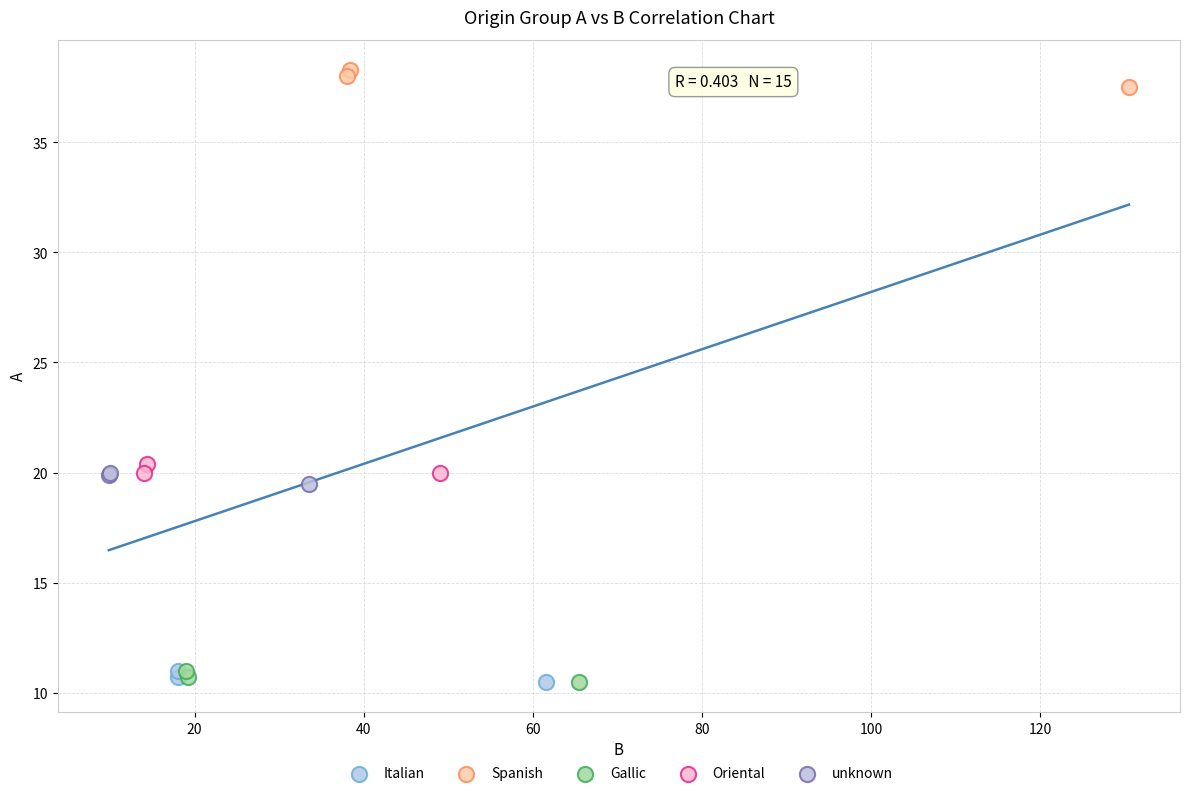

What are all the series names shown in the legend?

Italian, Spanish, Gallic, Oriental, unknown